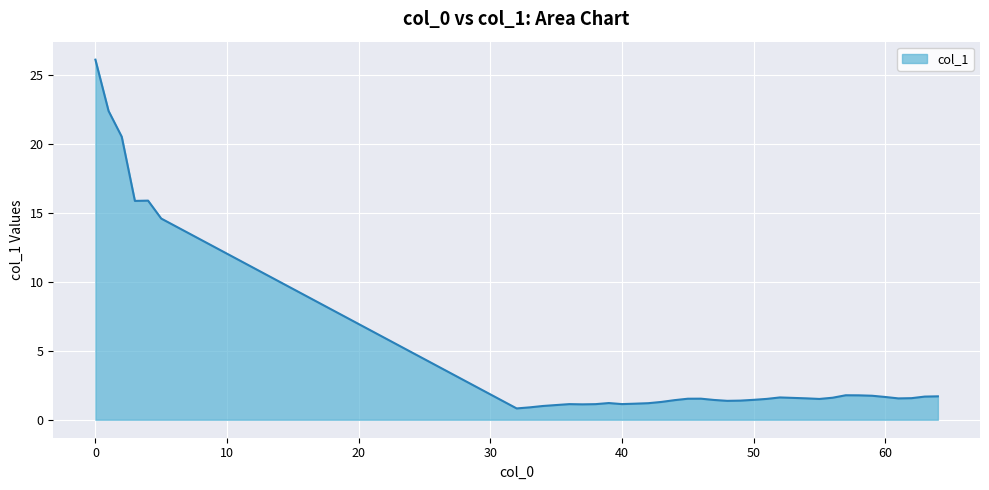

What is the difference between the maximum and minimum values?

25.3